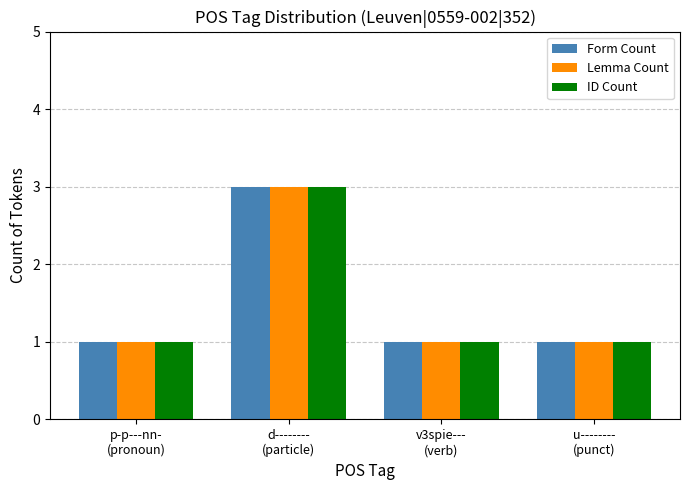

What is the greatest value displayed?

3